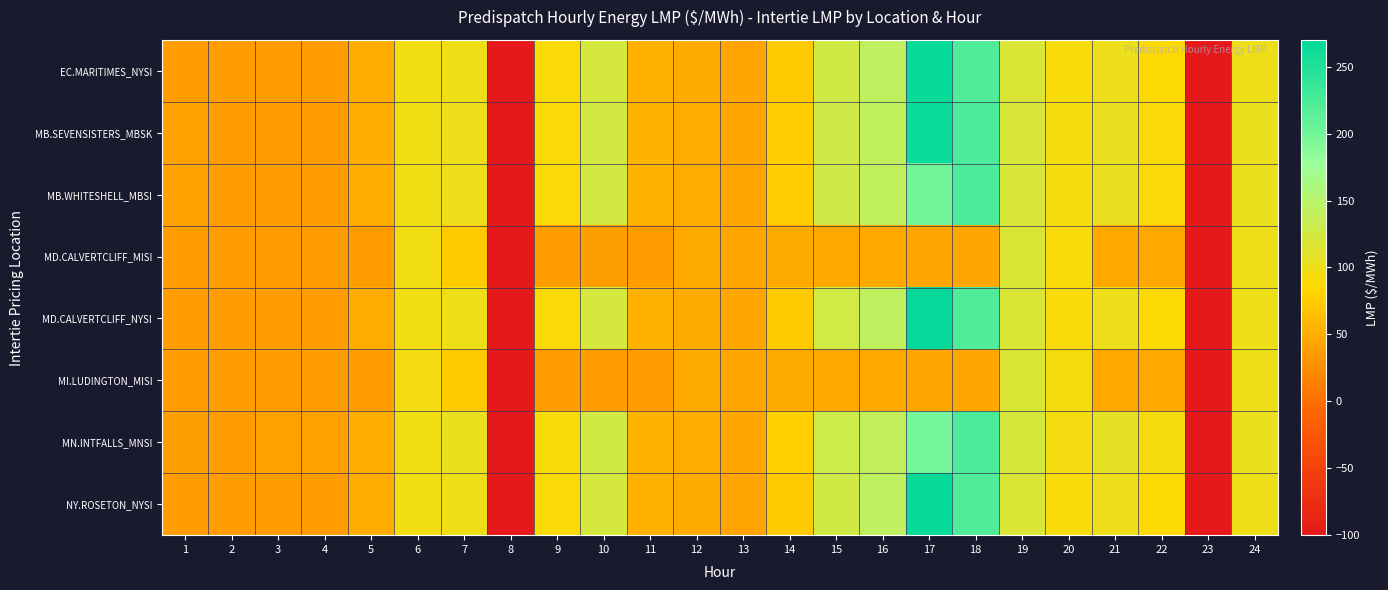

Rank the series at 6 from lowest to highest value.

MI.LUDINGTON_MISI, MD.CALVERTCLIFF_MISI, MD.CALVERTCLIFF_NYSI, EC.MARITIMES_NYSI, NY.ROSETON_NYSI, MB.SEVENSISTERS_MBSK, MB.WHITESHELL_MBSI, MN.INTFALLS_MNSI